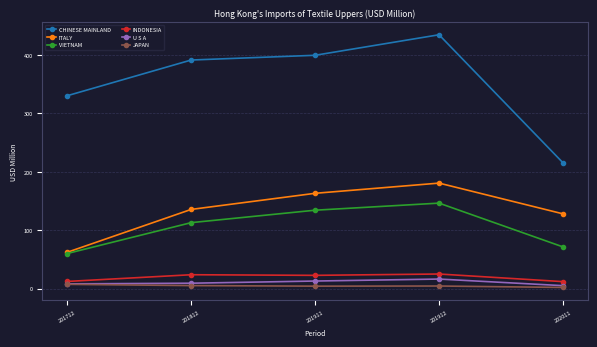

Which series has the largest range (max minus min)?

CHINESE MAINLAND